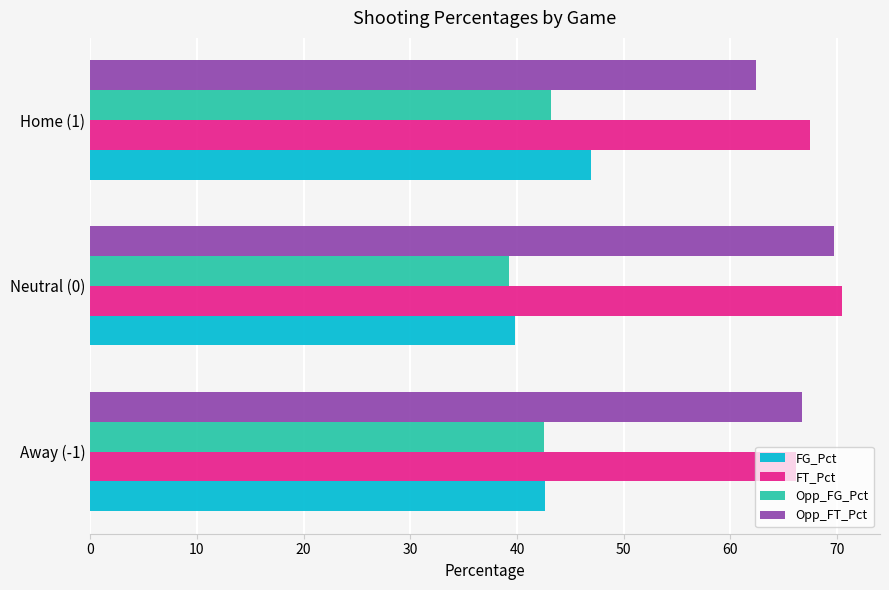

What are all the series names shown in the legend?

FG_Pct, FT_Pct, Opp_FG_Pct, Opp_FT_Pct